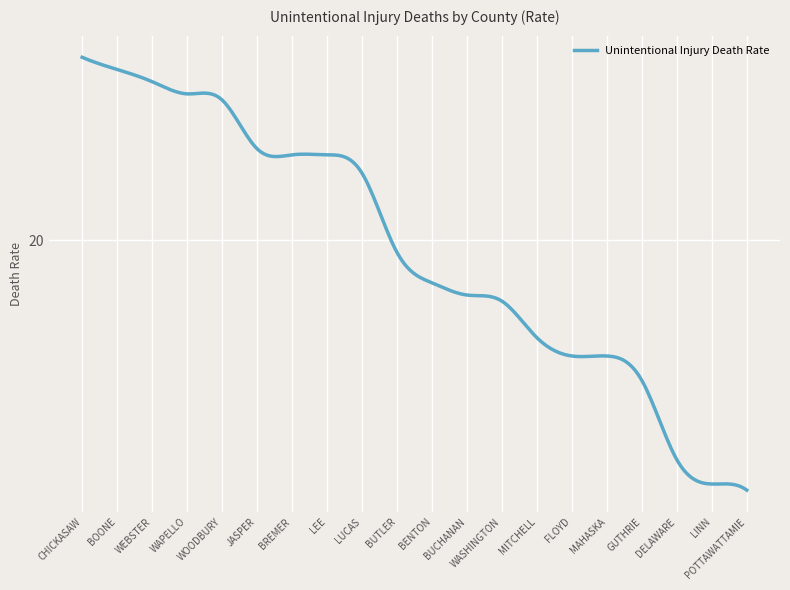

What is the greatest value displayed?

23.0